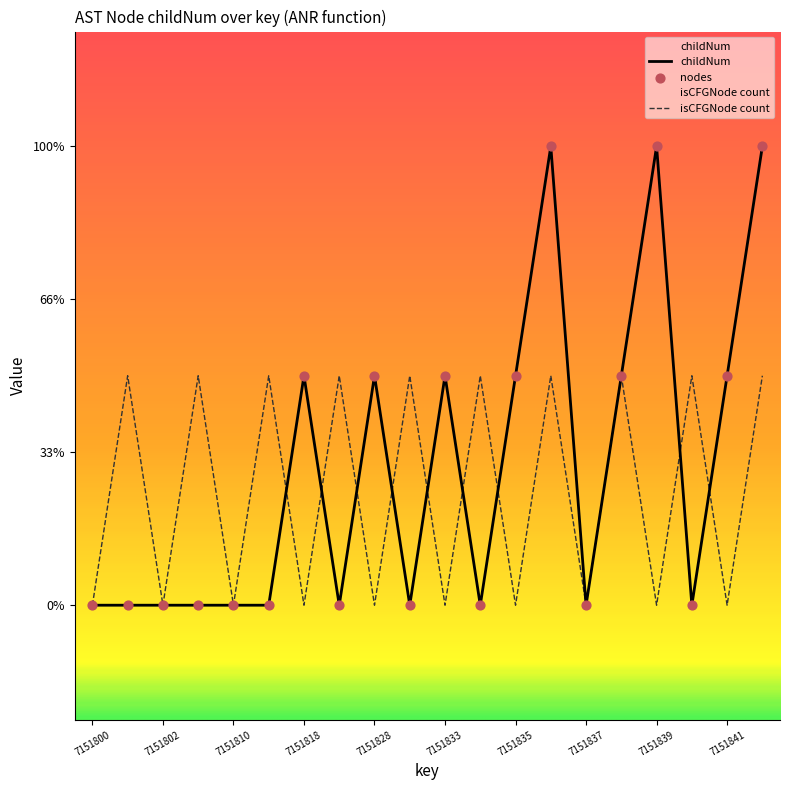

Which series contains the lowest Y value?

childNum